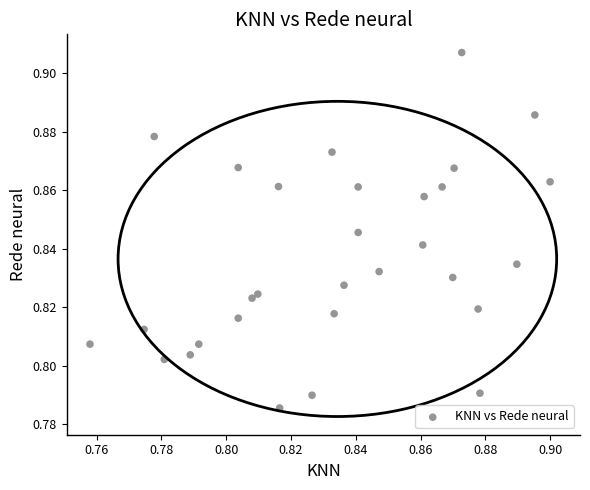

Count the number of points in this scatter plot.

30